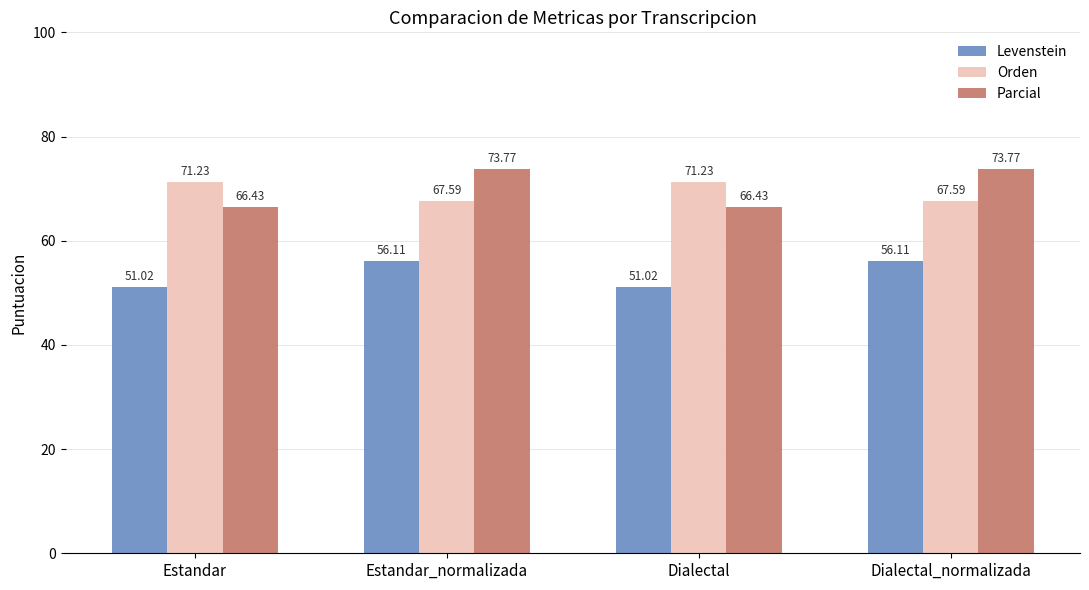

What is the sum of the Orden values at Estandar and Dialectal?

142.5